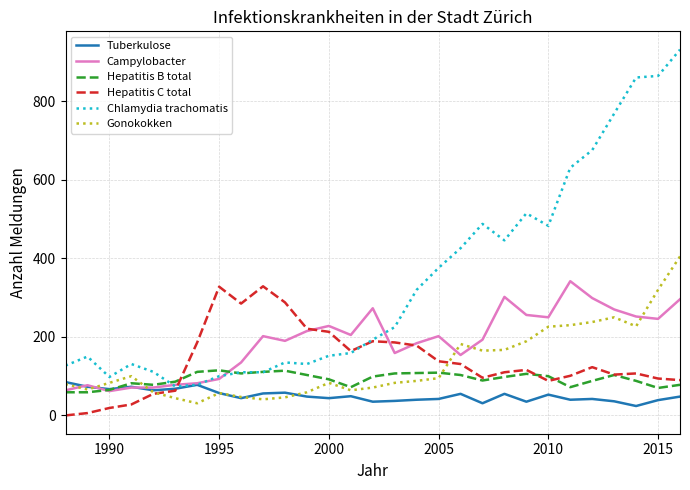

What is the difference between the maximum and minimum values in the Tuberkulose series?

61